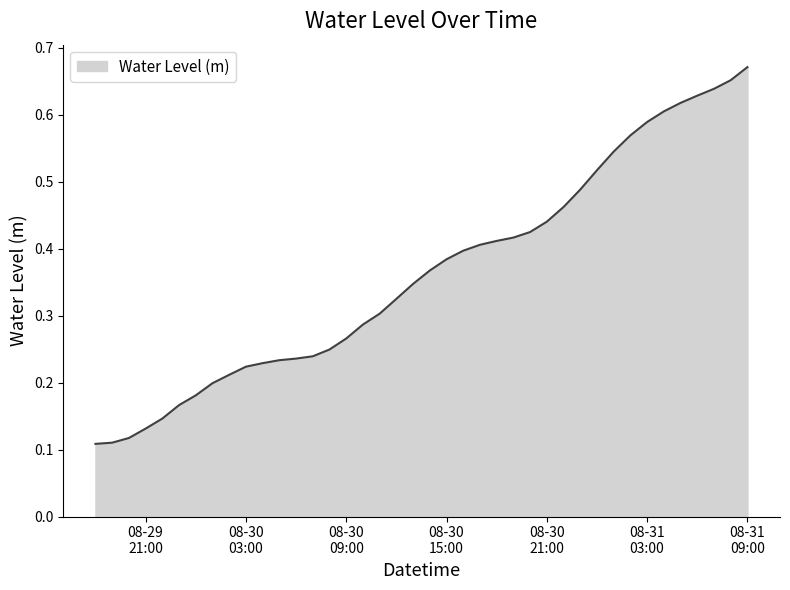

List the labels in order of value, smallest first.

2023-08-29 18:00:00, 2023-08-29 19:00:00, 2023-08-29 20:00:00, 2023-08-29 21:00:00, 2023-08-29 22:00:00, 2023-08-29 23:00:00, 2023-08-30 00:00:00, 2023-08-30 01:00:00, 2023-08-30 02:00:00, 2023-08-30 03:00:00, 2023-08-30 04:00:00, 2023-08-30 05:00:00, 2023-08-30 06:00:00, 2023-08-30 07:00:00, 2023-08-30 08:00:00, 2023-08-30 09:00:00, 2023-08-30 10:00:00, 2023-08-30 11:00:00, 2023-08-30 12:00:00, 2023-08-30 13:00:00, 2023-08-30 14:00:00, 2023-08-30 15:00:00, 2023-08-30 16:00:00, 2023-08-30 17:00:00, 2023-08-30 18:00:00, 2023-08-30 19:00:00, 2023-08-30 20:00:00, 2023-08-30 21:00:00, 2023-08-30 22:00:00, 2023-08-30 23:00:00, 2023-08-31 00:00:00, 2023-08-31 01:00:00, 2023-08-31 02:00:00, 2023-08-31 03:00:00, 2023-08-31 04:00:00, 2023-08-31 05:00:00, 2023-08-31 06:00:00, 2023-08-31 07:00:00, 2023-08-31 08:00:00, 2023-08-31 09:00:00